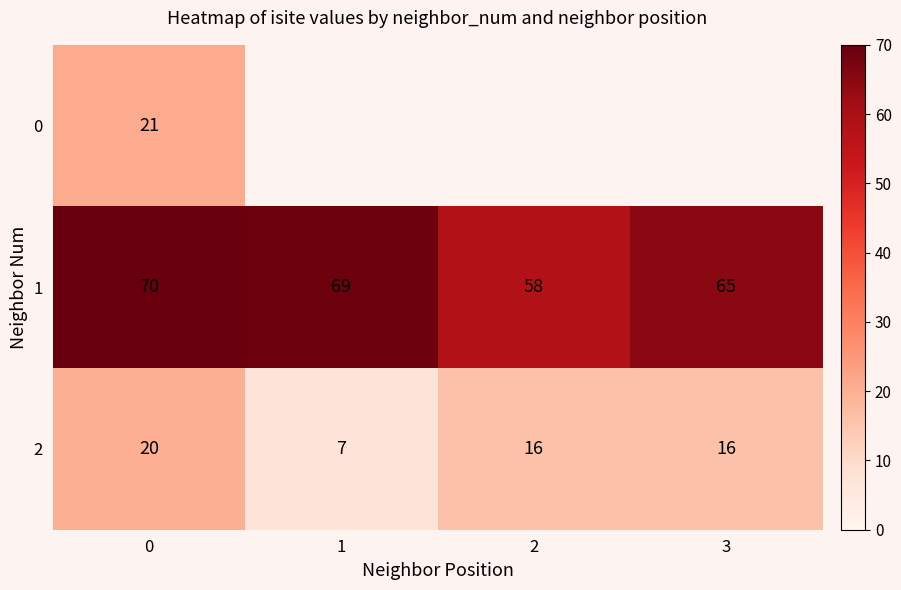

What is the maximum value for 2?

20